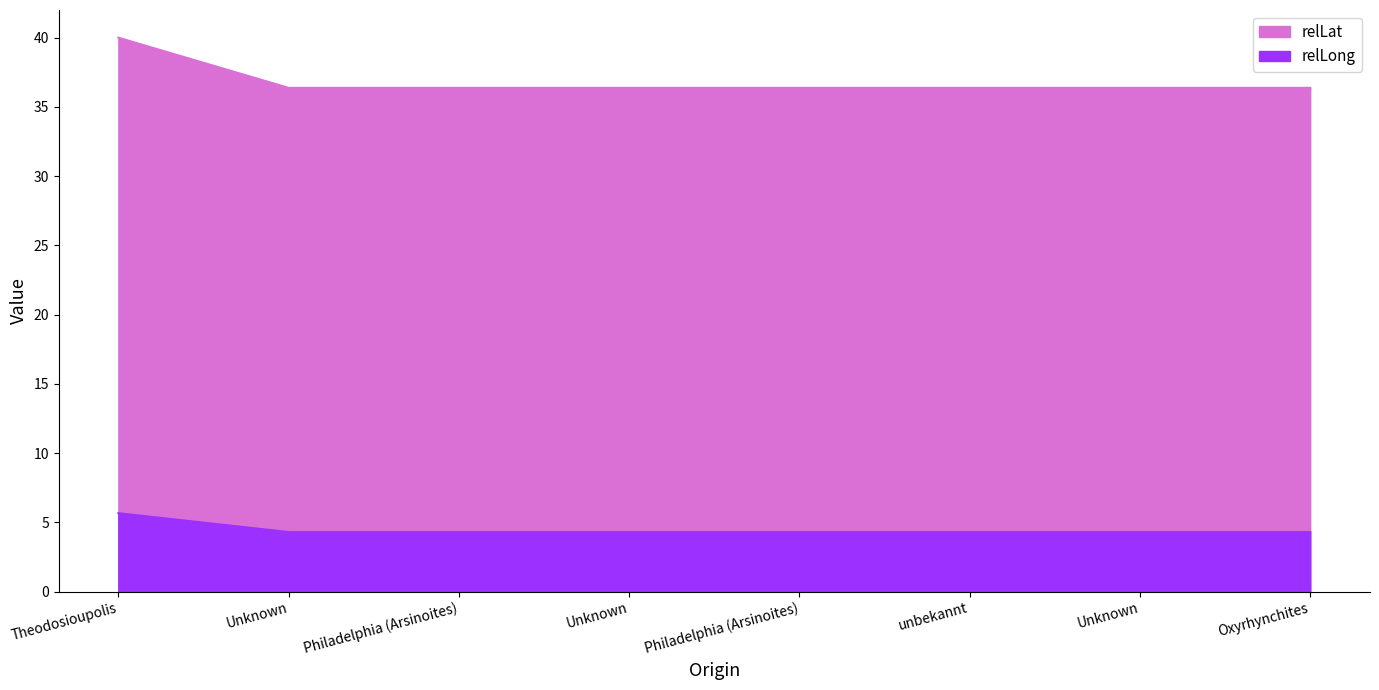

List the series in order of their overall mean, lowest first.

relLong, relLat